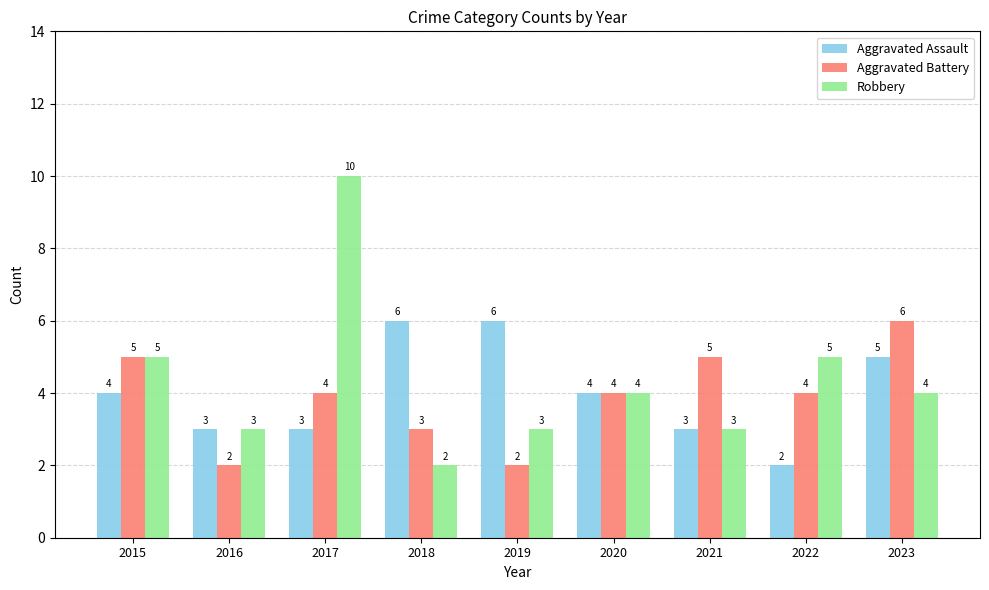

Which series has the largest total across all categories?

Robbery